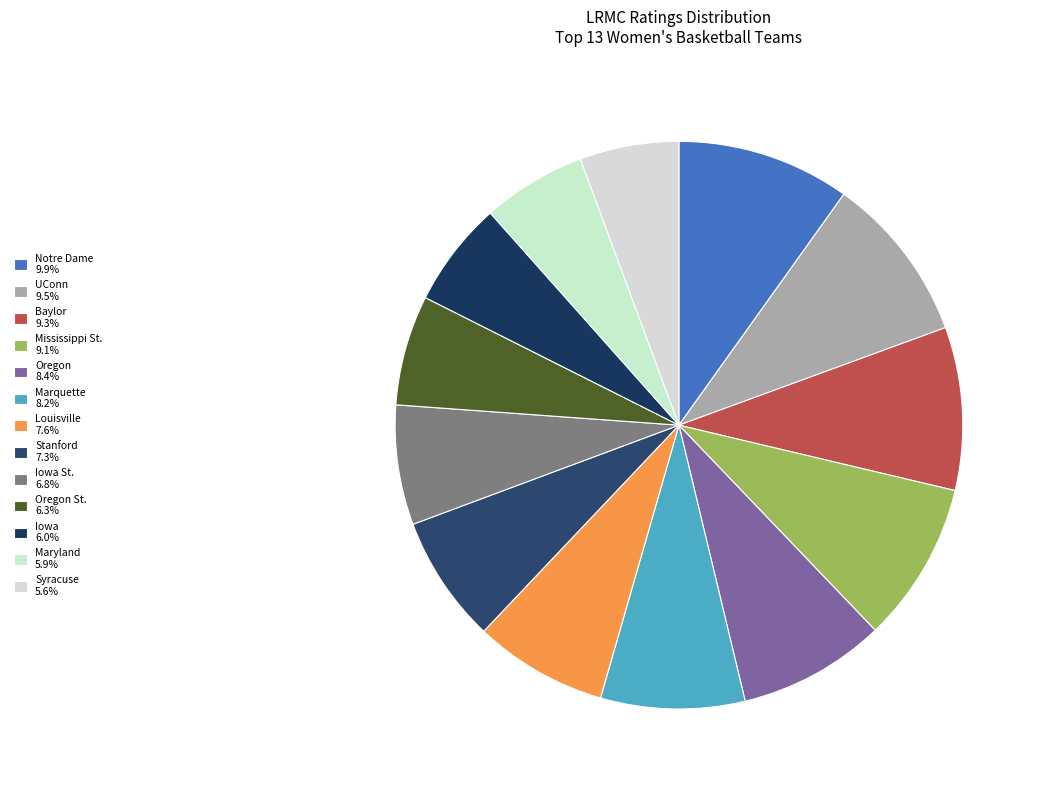

How many segments does this pie chart have?

13